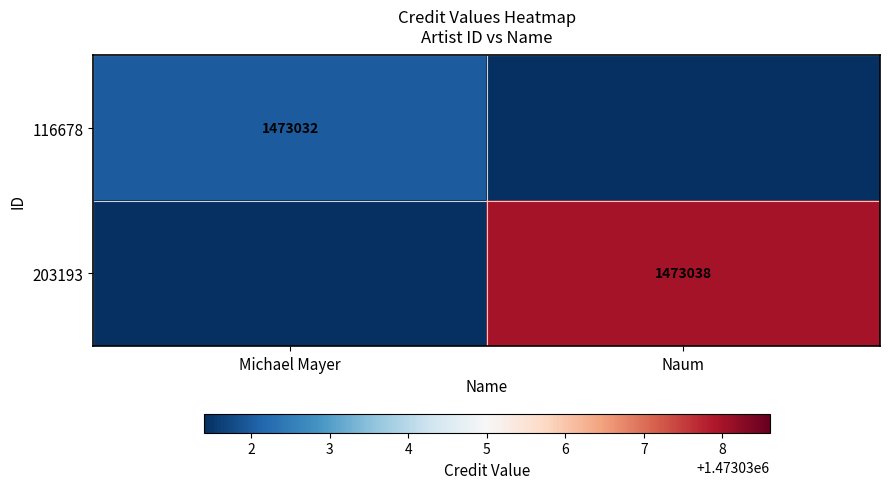

The value of 116678 at Michael Mayer is 2243493. True or false?

False